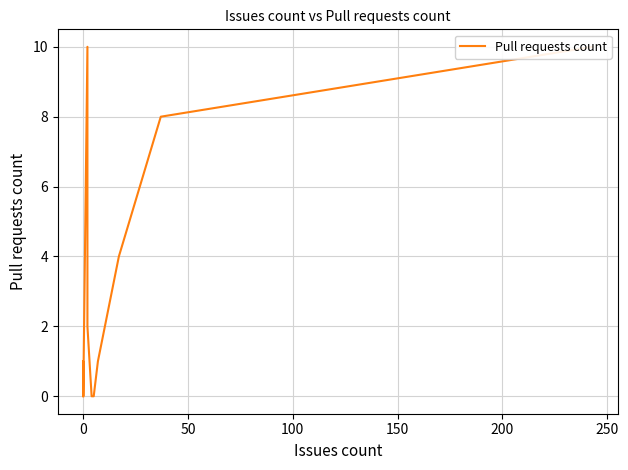

How many values exceed 1?

5